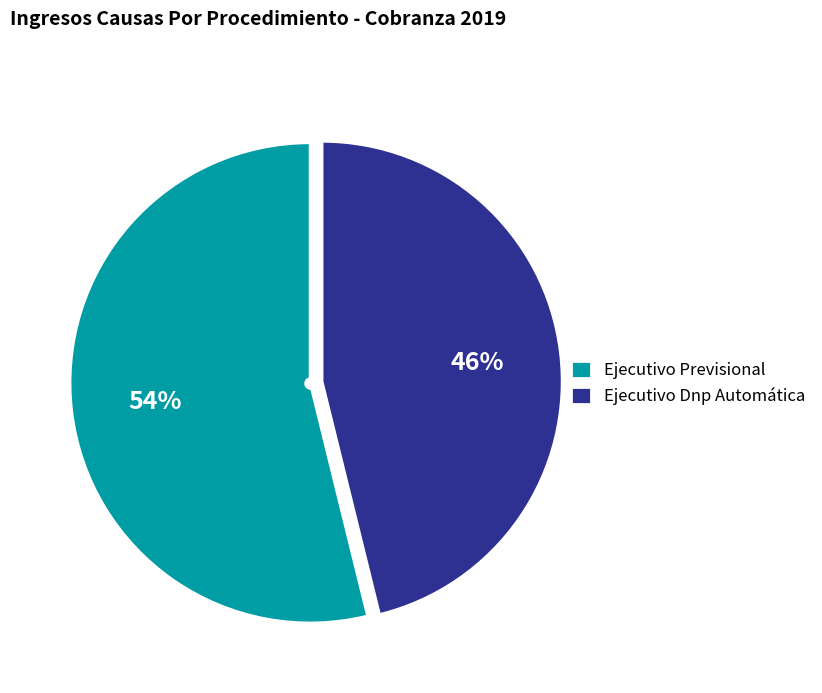

Rank the categories by value from lowest to highest.

Ejecutivo Dnp Automática, Ejecutivo Previsional